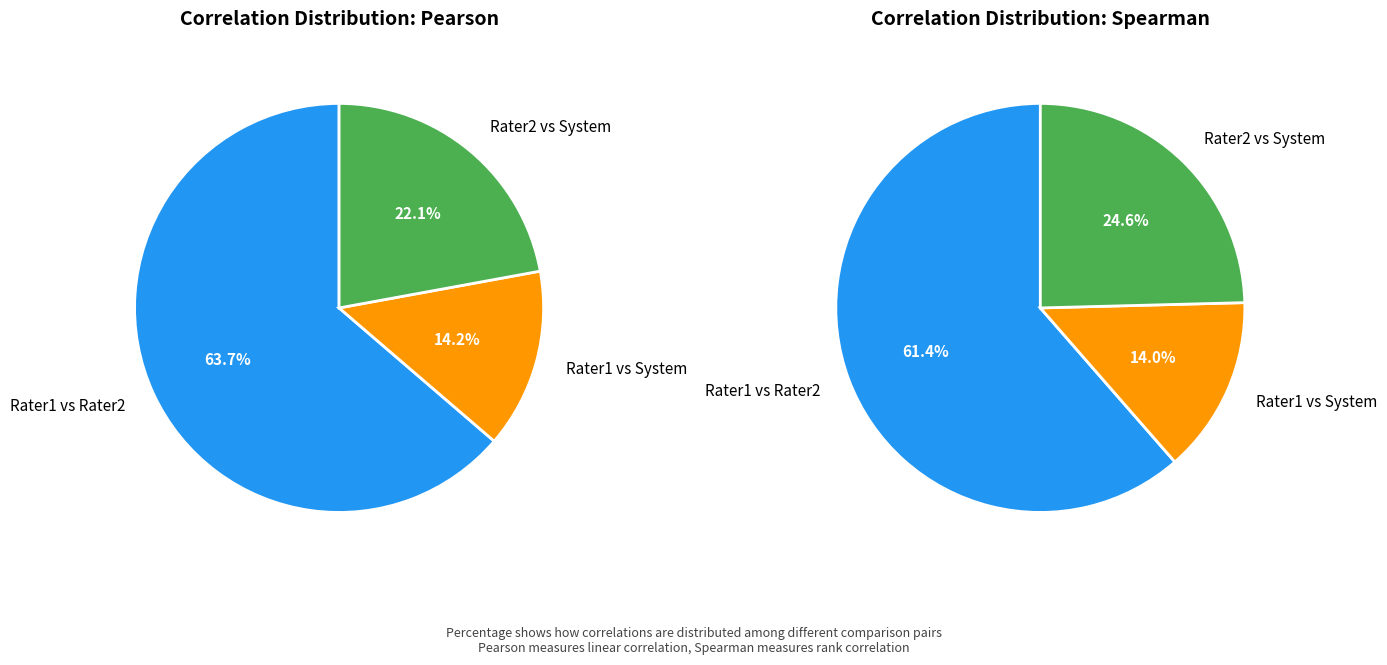

To the nearest percent, what percentage of the pie is Rater2 vs System?

25%